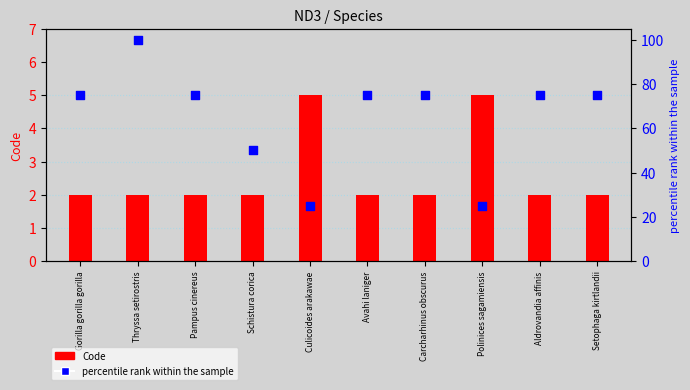

What are all the series names shown in the legend?

Code, percentile rank within the sample